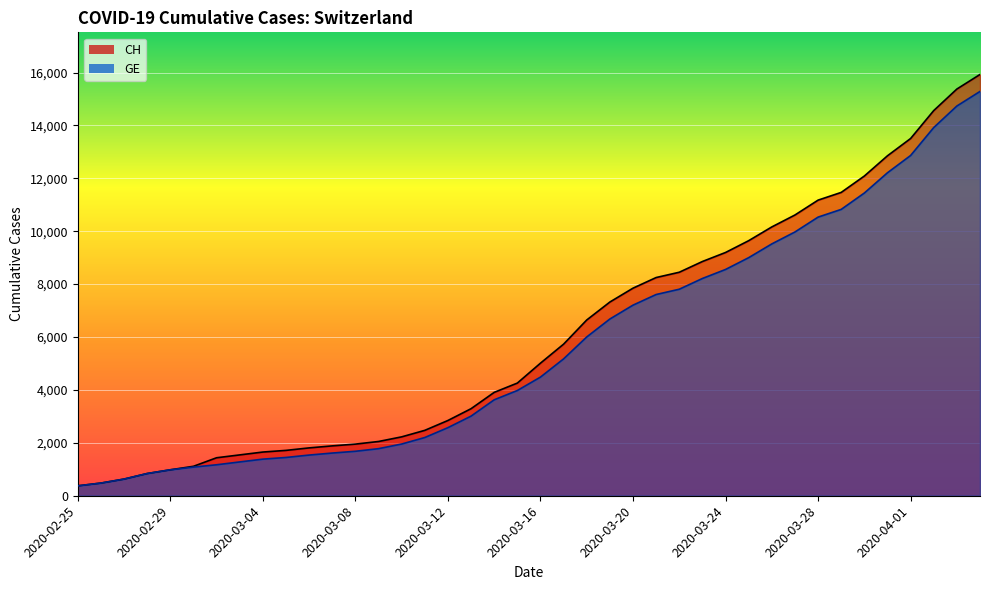

What is the total value across all series at 2020-03-19?

14004